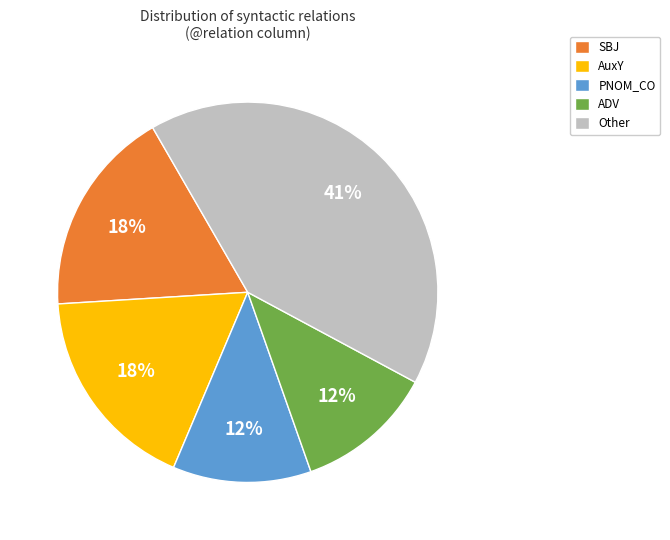

Is the sum of SBJ and Other greater than half?

Yes